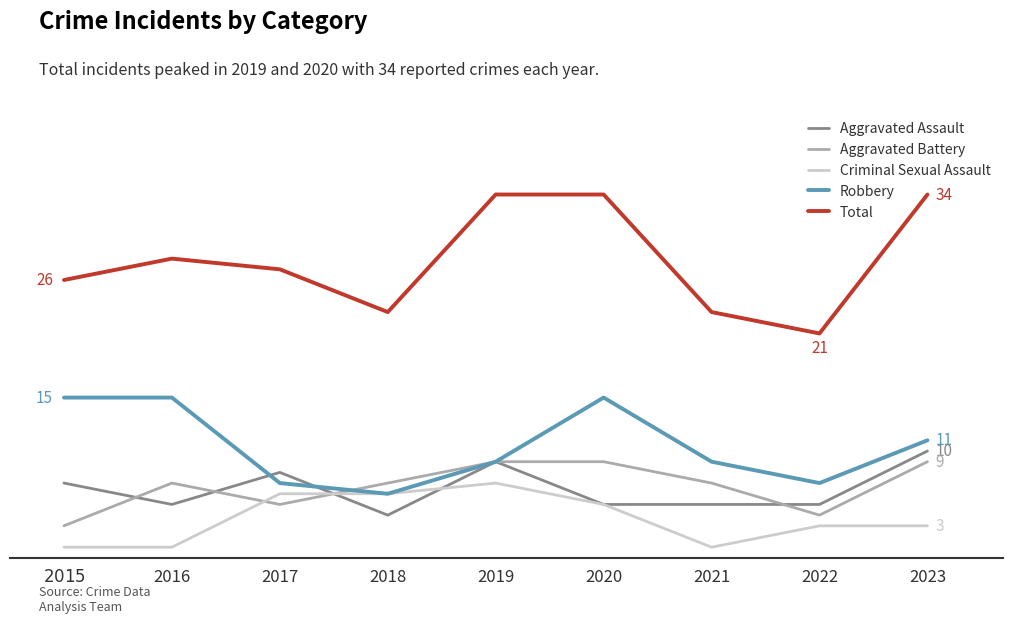

At which label does Robbery first exceed 9?

$\it{2015}$